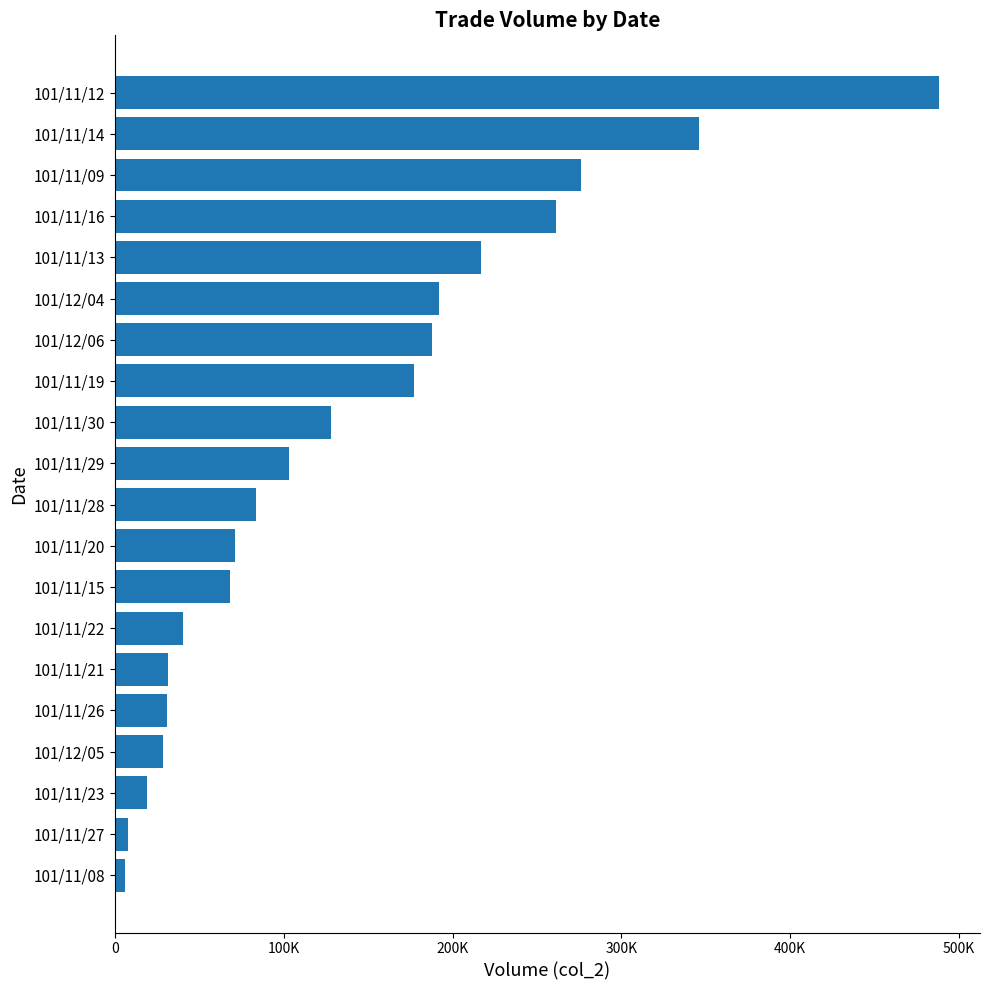

What is the maximum value shown in the chart?

487980